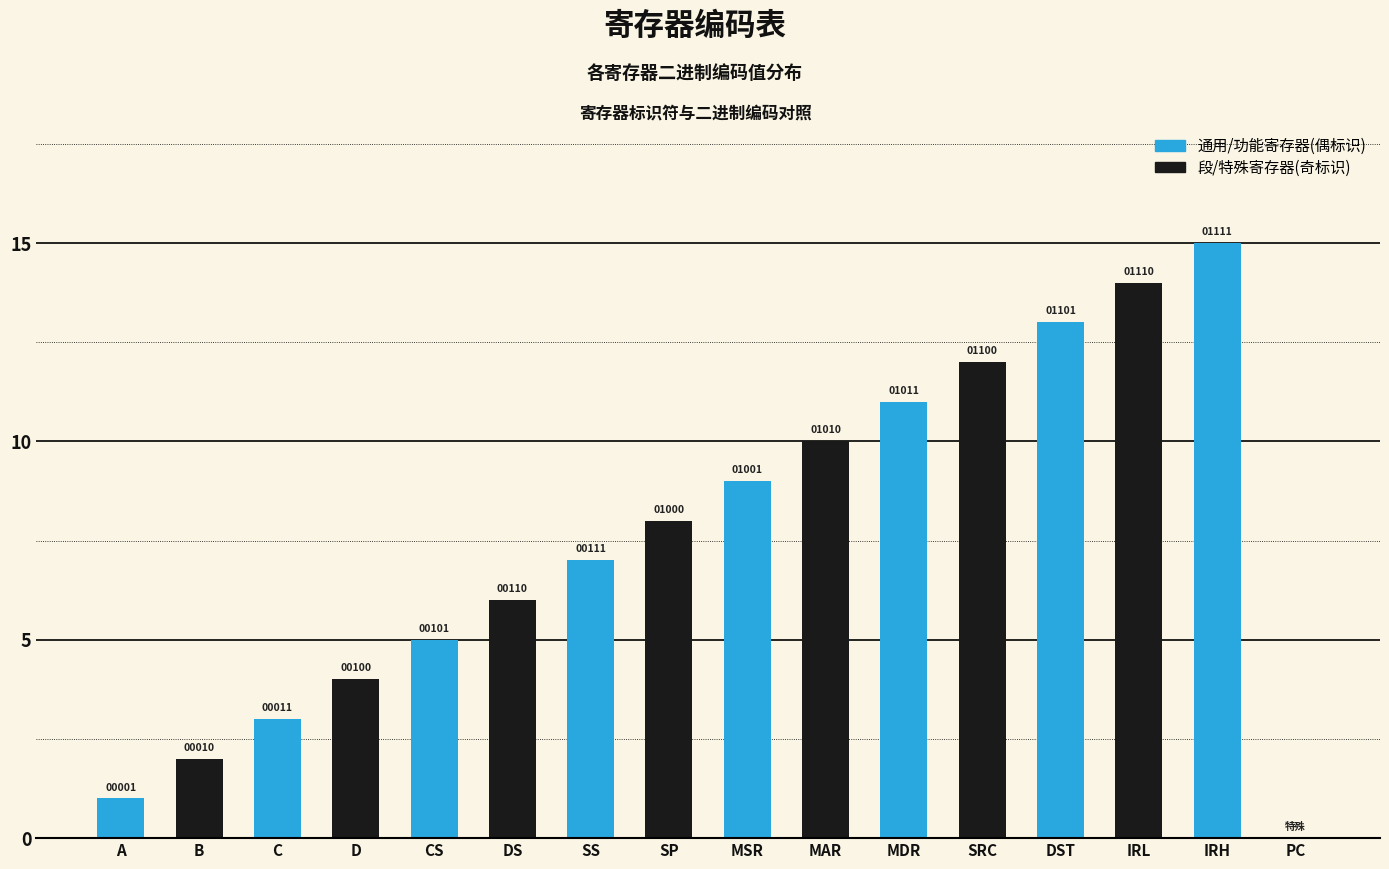

What is the change in value from MSR to MAR?

+1